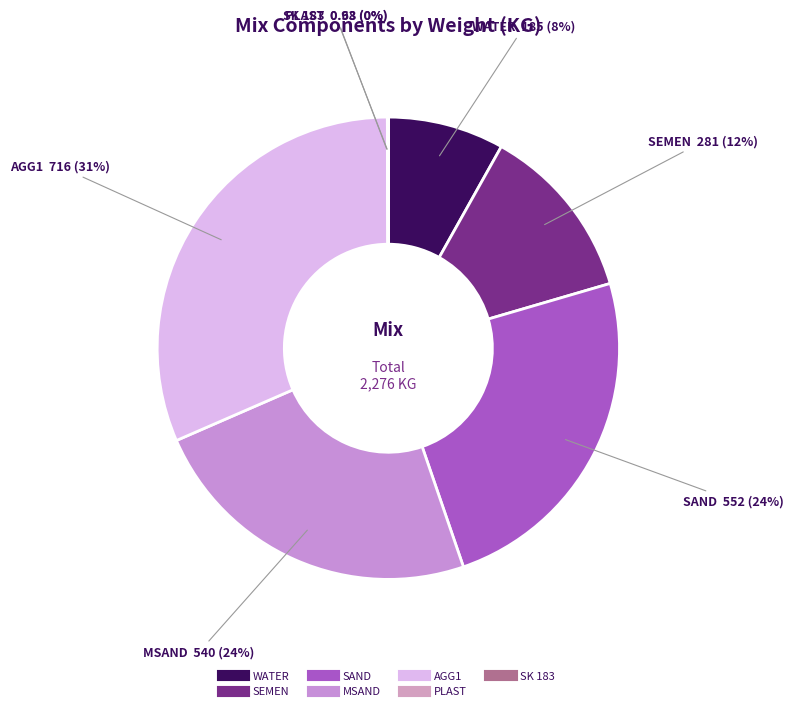

Do AGG1 and SAND together represent more than half of the pie?

Yes